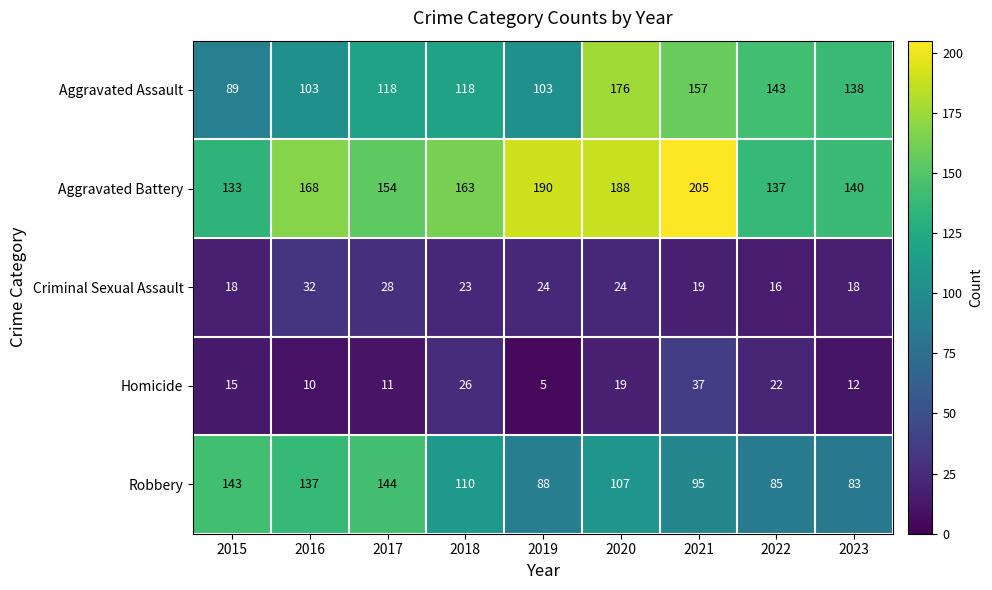

The value of Aggravated Assault at 2015 is 89. True or false?

True